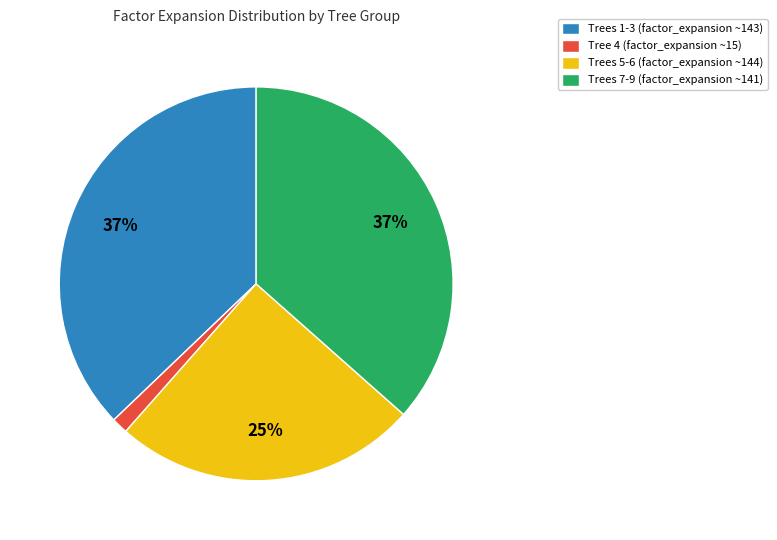

What percentage is the Tree 4 (factor_expansion ~15) slice, to the nearest percent?

1%